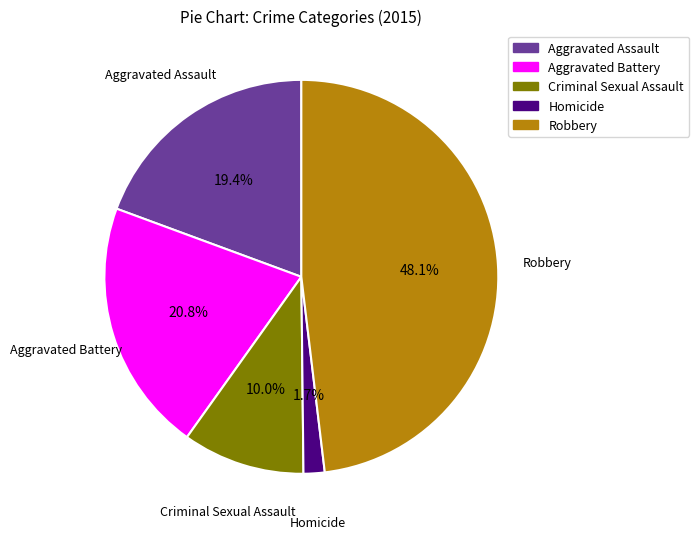

Rank the categories by value from lowest to highest.

Homicide, Criminal Sexual Assault, Aggravated Assault, Aggravated Battery, Robbery